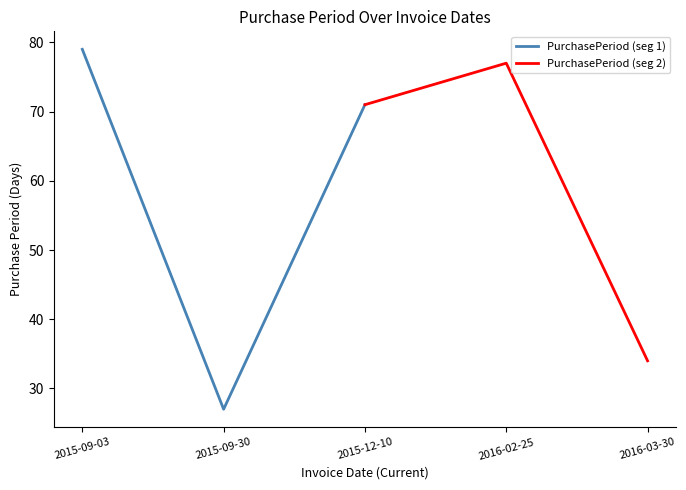

At which label does PurchasePeriod (seg 1) reach its peak?

2015-09-03